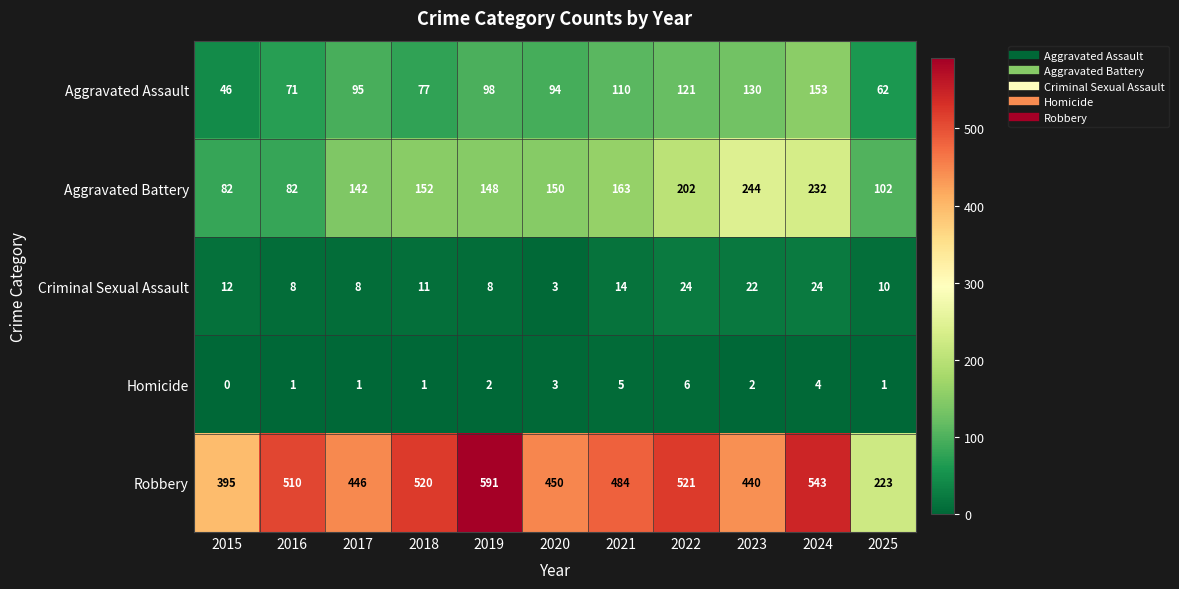

What is the spread (max minus min) of values at 2018?

519